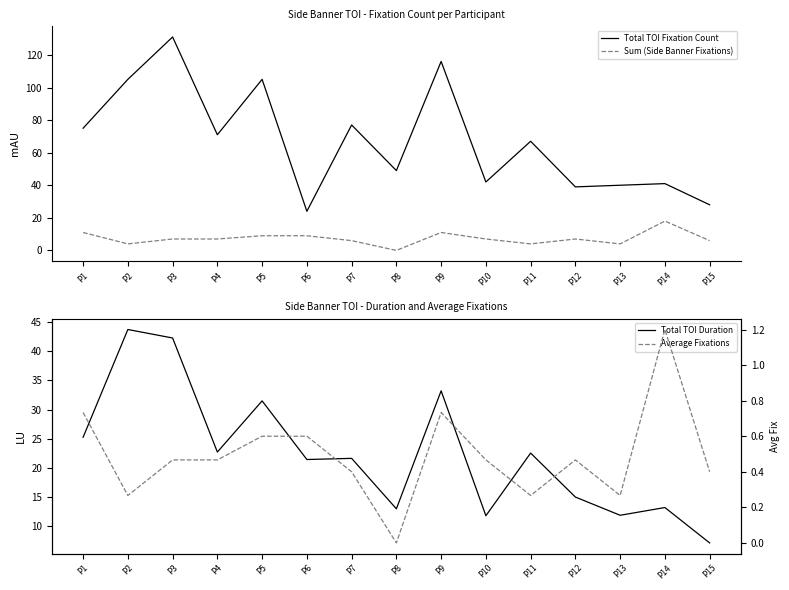

At which category does Sum (Side Banner Fixations) reach its first local valley?

P2